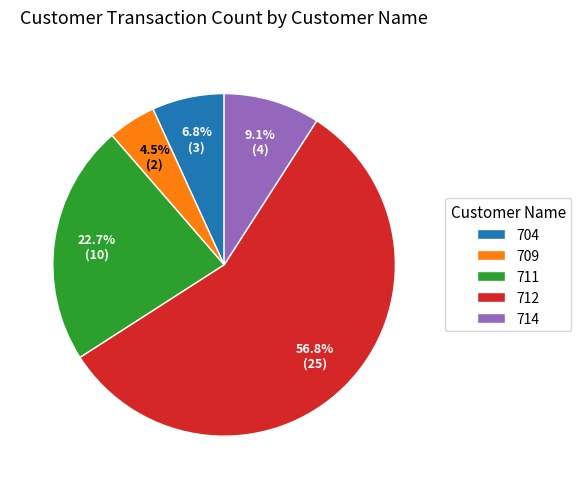

Is the sum of 704 and 711 greater than half?

No